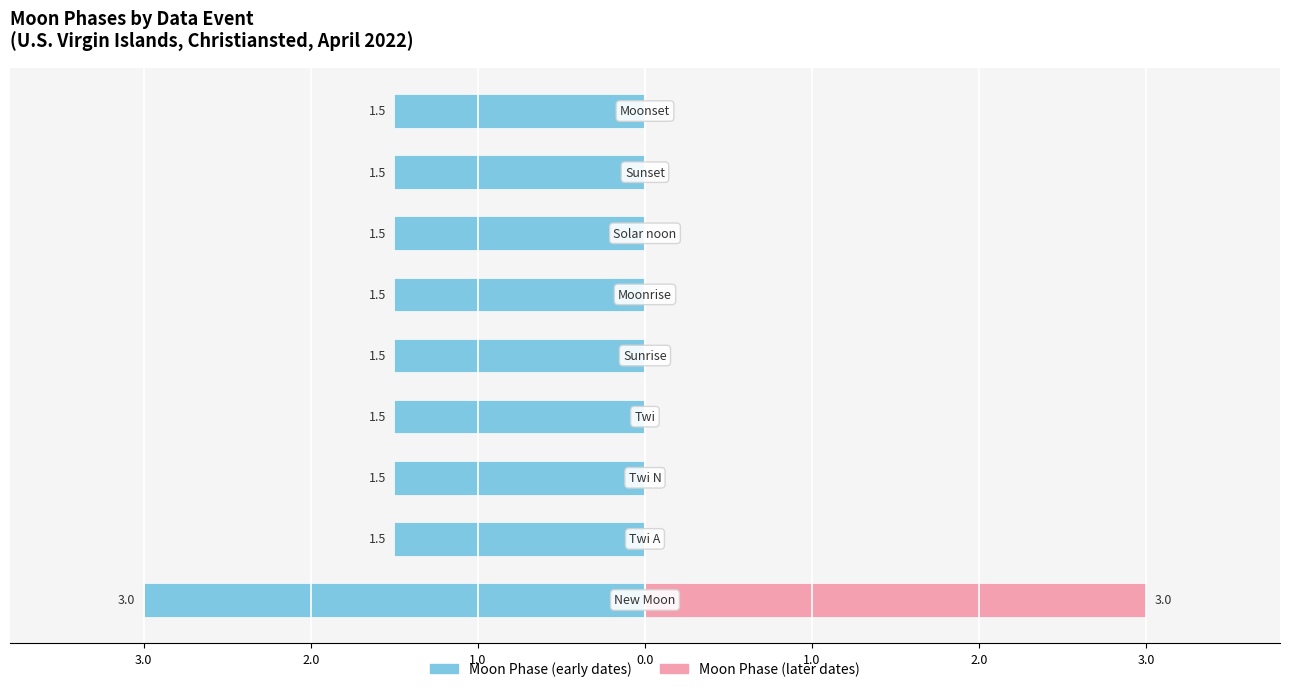

Is it true that Moon Phase (later dates) equals 0.9 at 3.0?

False